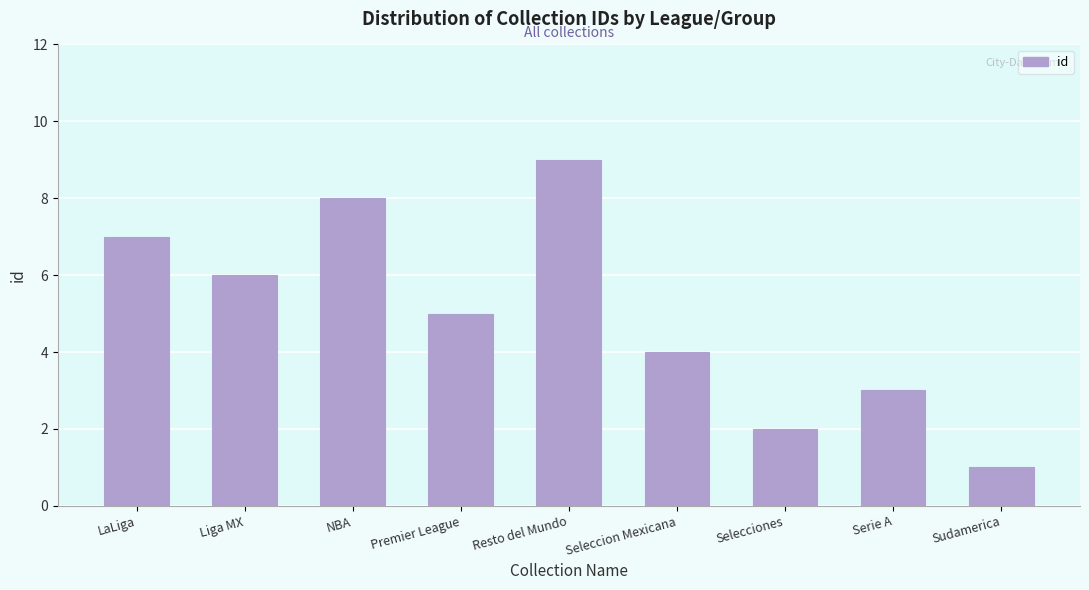

How many values are between 3 and 7?

5